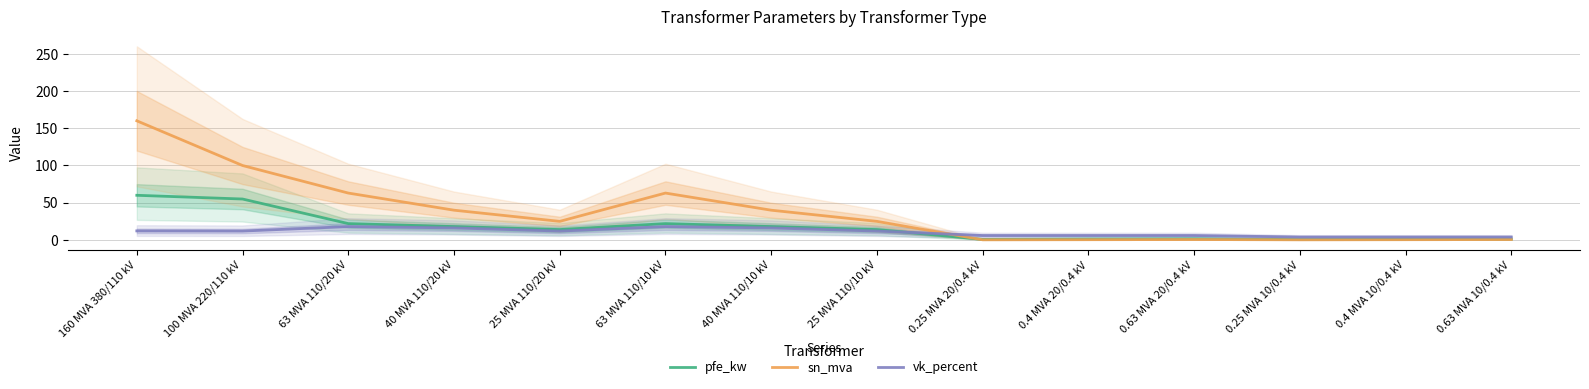

Does the chart have visible grid lines?

Yes